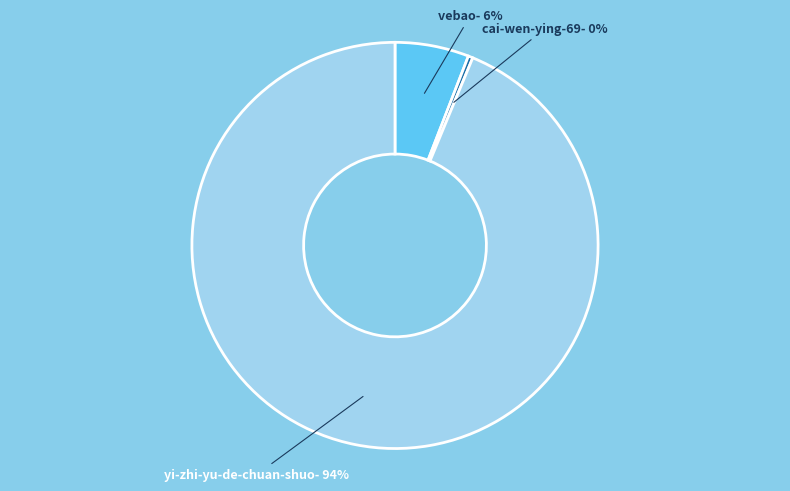

Count the number of slices in the pie.

3